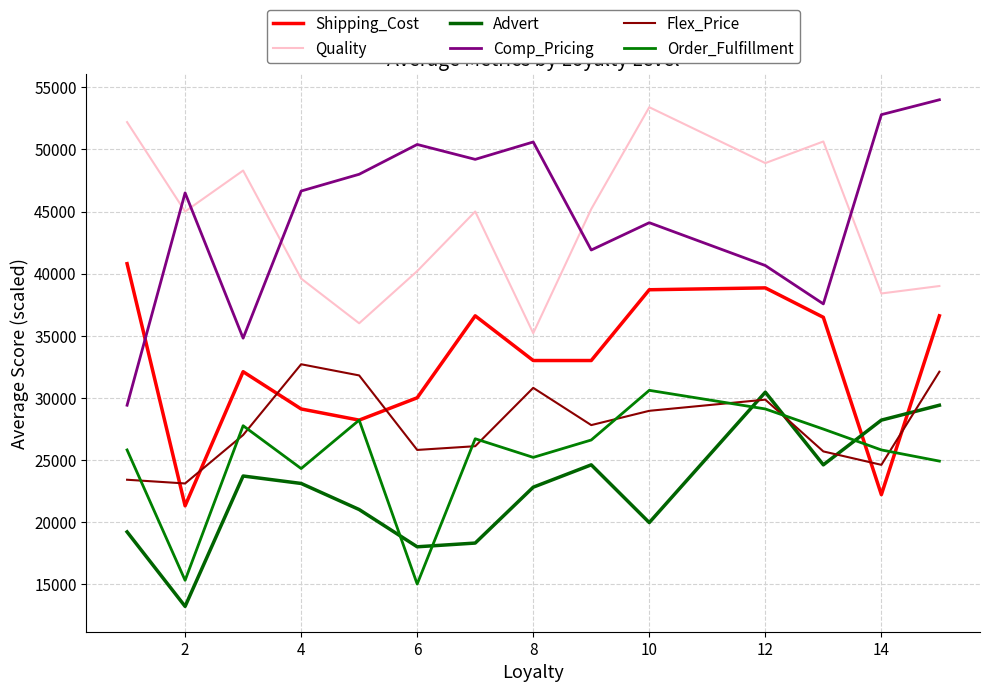

True or false: Advert has more than 0 interior local peaks.

True